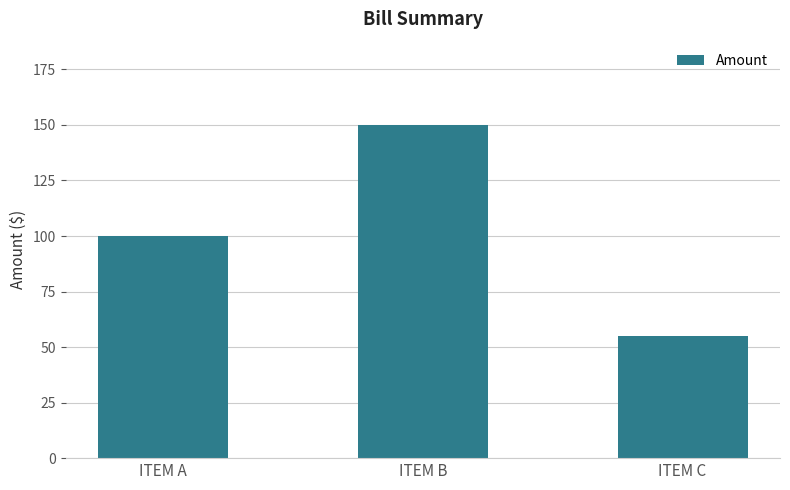

The value at ITEM C is 35. True or false?

False